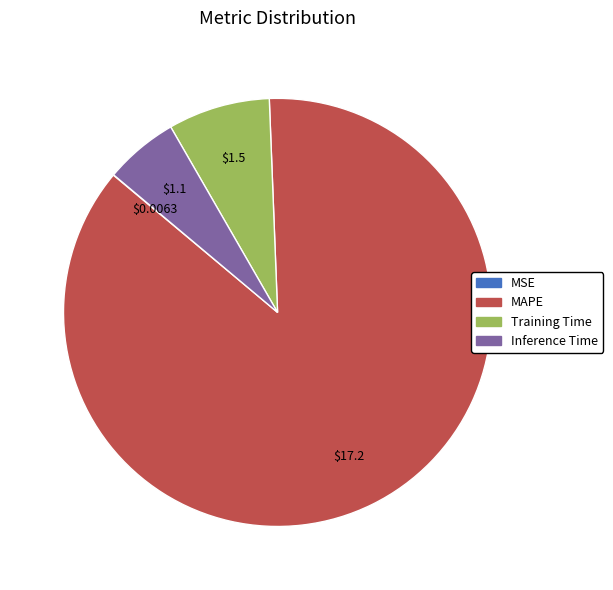

Between Inference Time and Training Time, which is larger?

Training Time